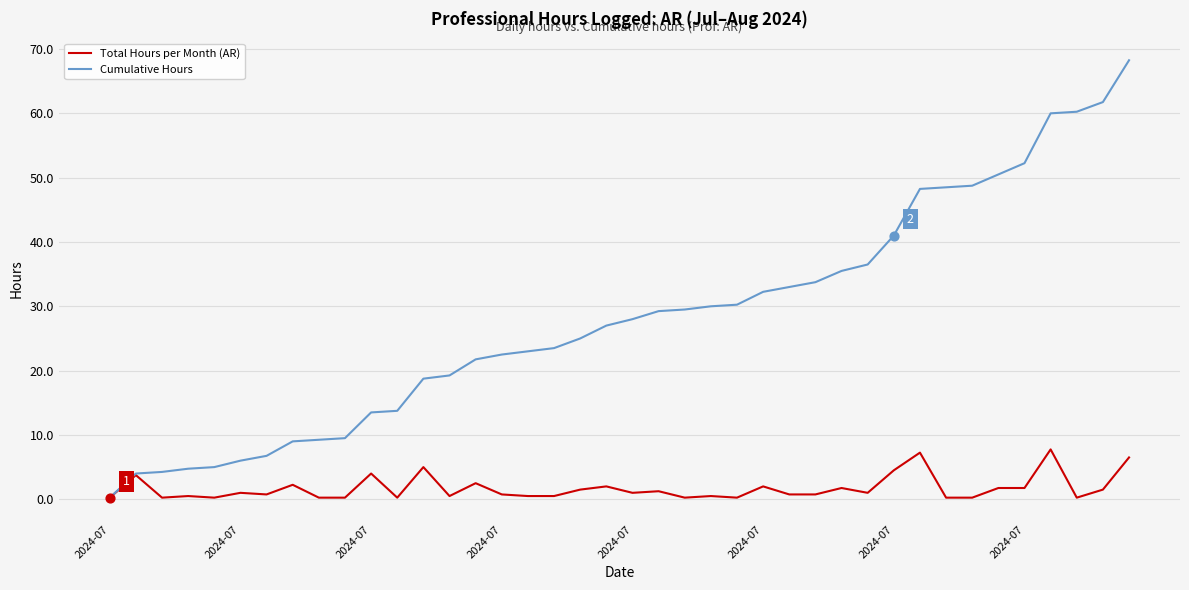

Which series has the largest total across all categories?

Cumulative Hours